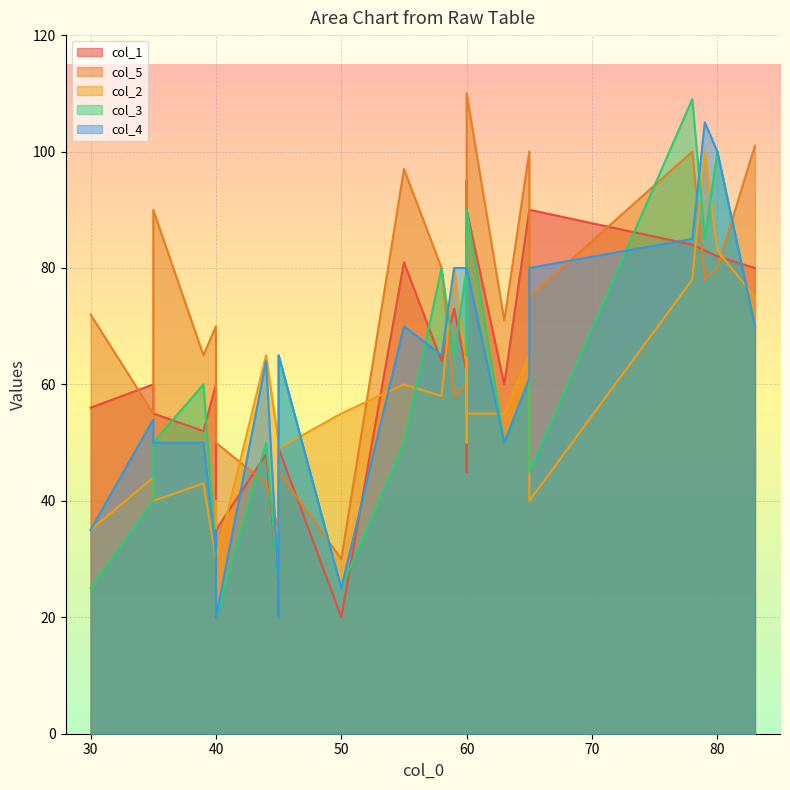

What is the sum of all col_1 values?

1614